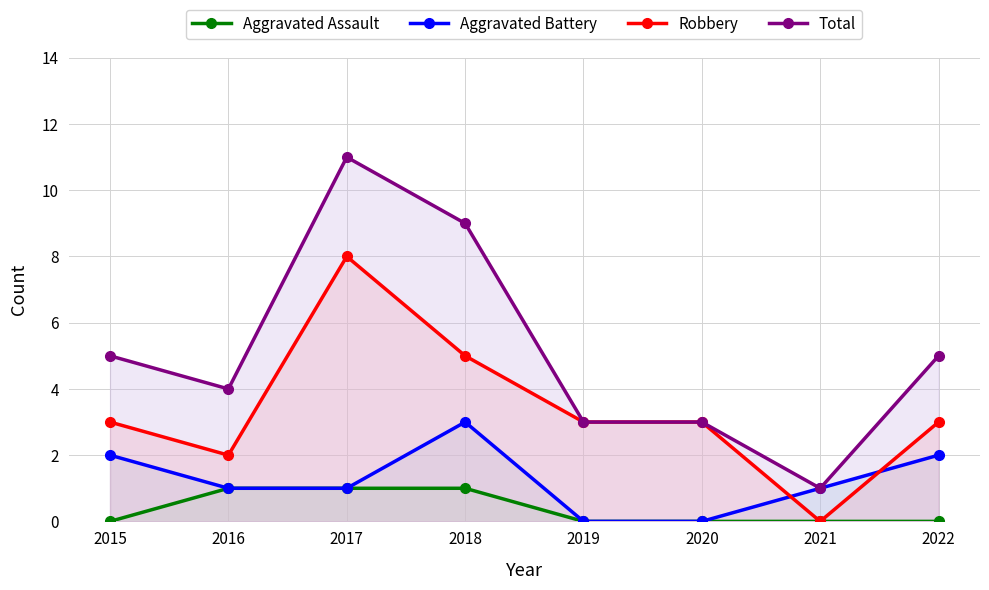

How many values in Aggravated Battery are above zero?

6